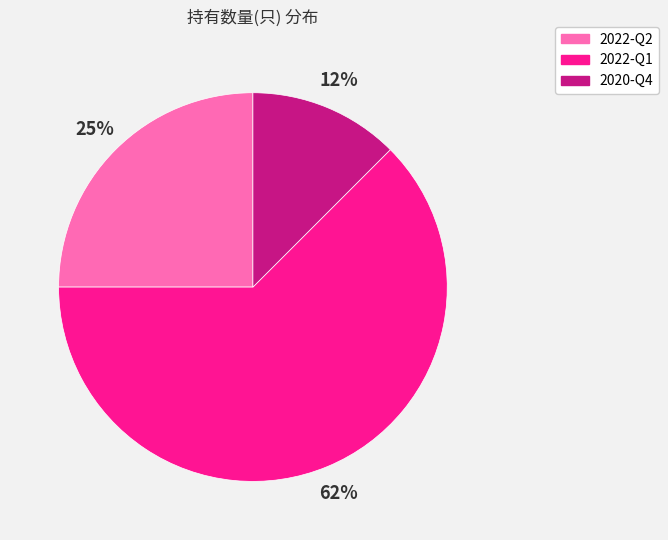

How many segments does this pie chart have?

3